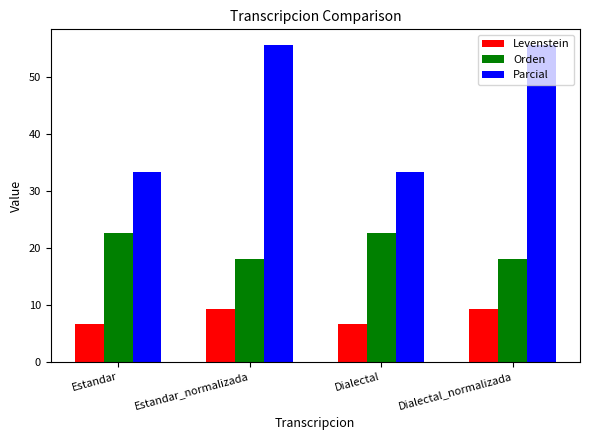

Reading left to right, transcribe all the data shown in this chart.

Levenstein: 6.5	9.2	6.5	9.2
Orden: 22.5	17.9	22.5	17.9
Parcial: 33.3	55.6	33.3	55.6